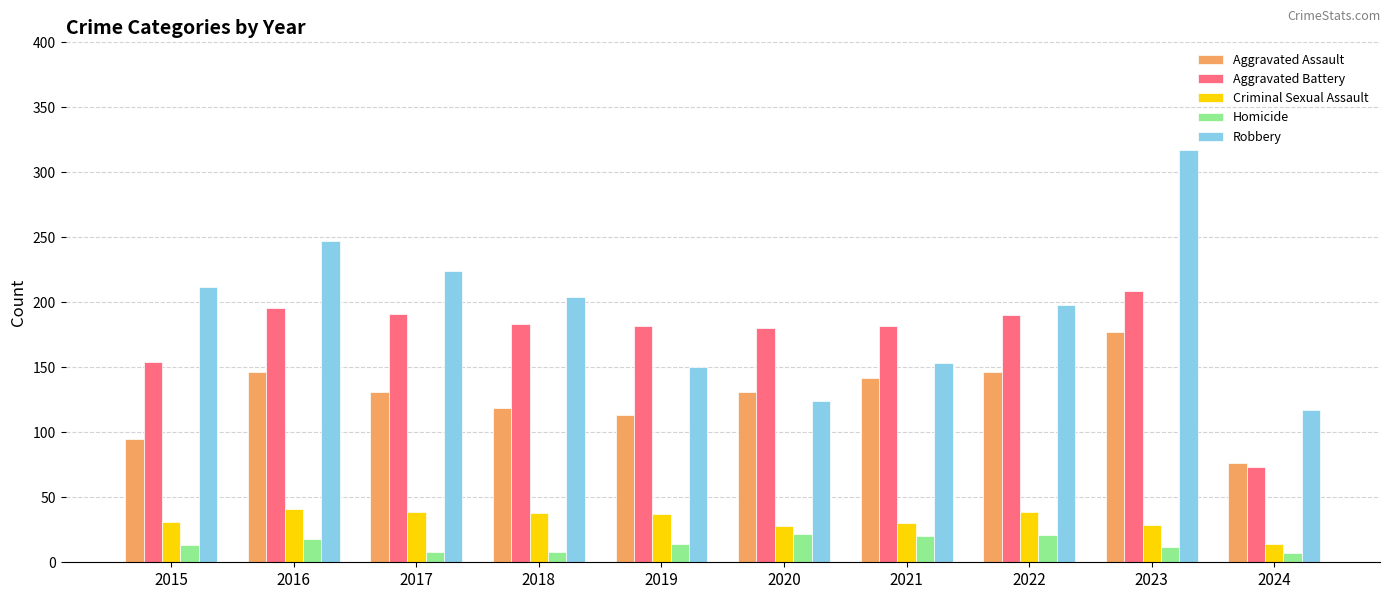

What is the approximate value of Homicide at 2021, to the nearest 10?

20